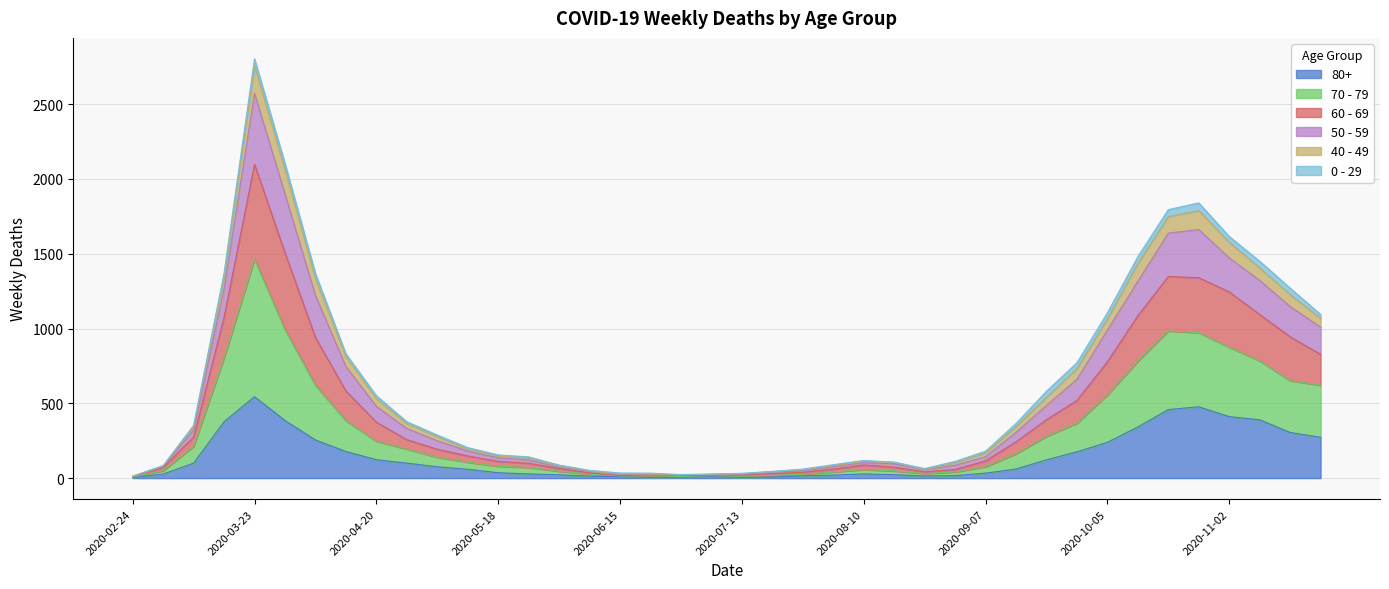

How many interior local valleys does the 50 - 59 series have?

2